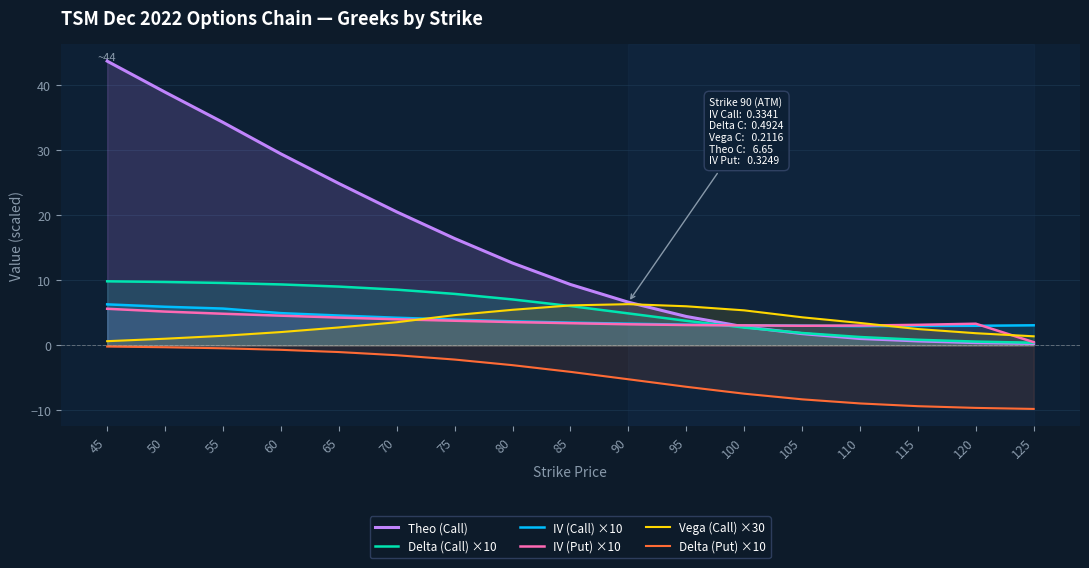

Between 55 and 85, which is larger?

55